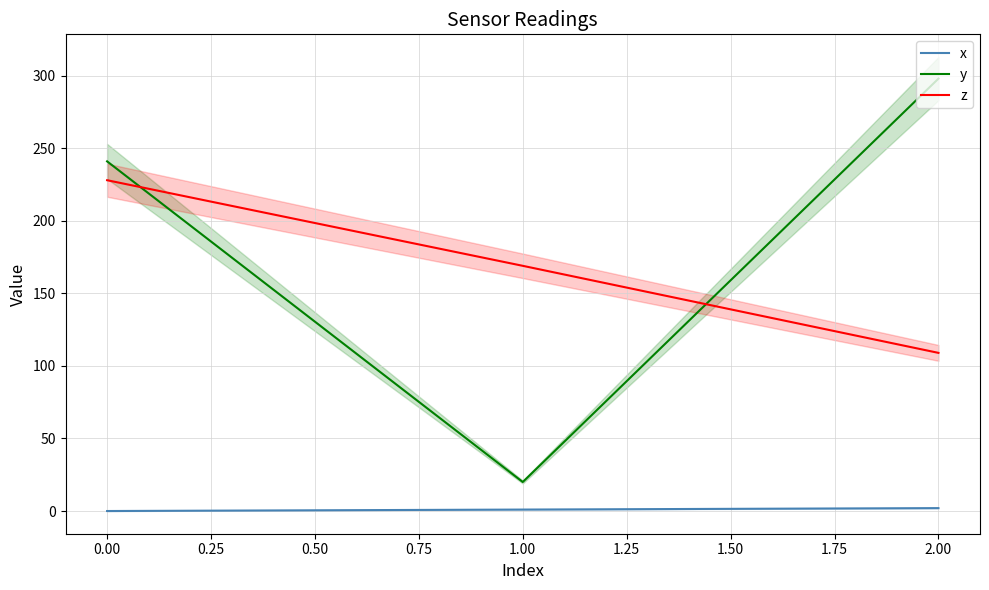

Which series has the largest total across all categories?

y